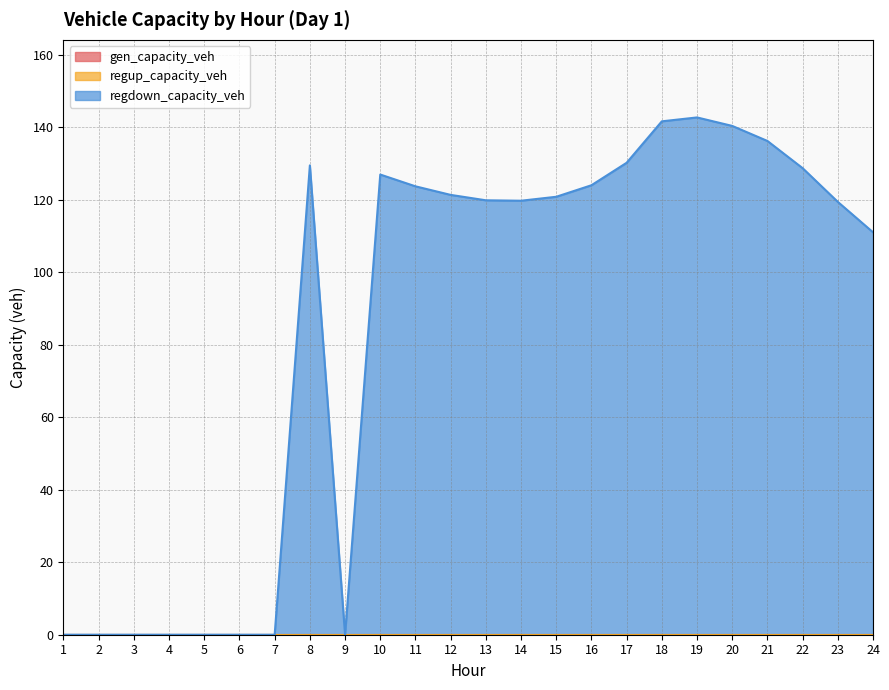

How many values in the regdown_capacity_veh series are below 120?

12